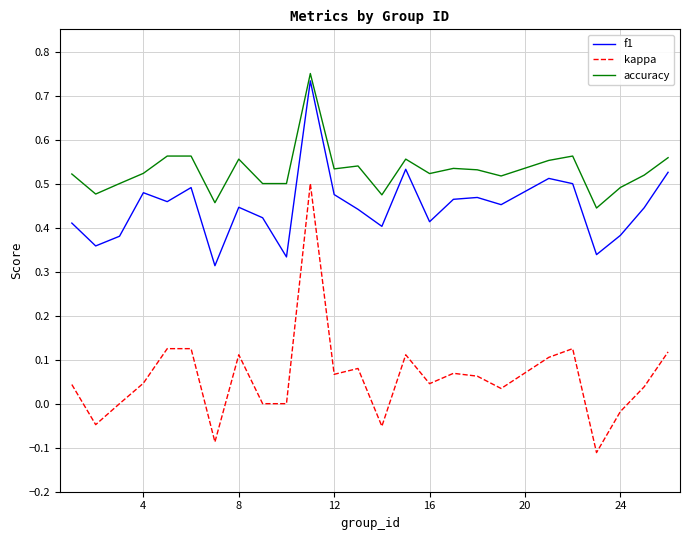

List the series in order of their overall mean, highest first.

accuracy, f1, kappa